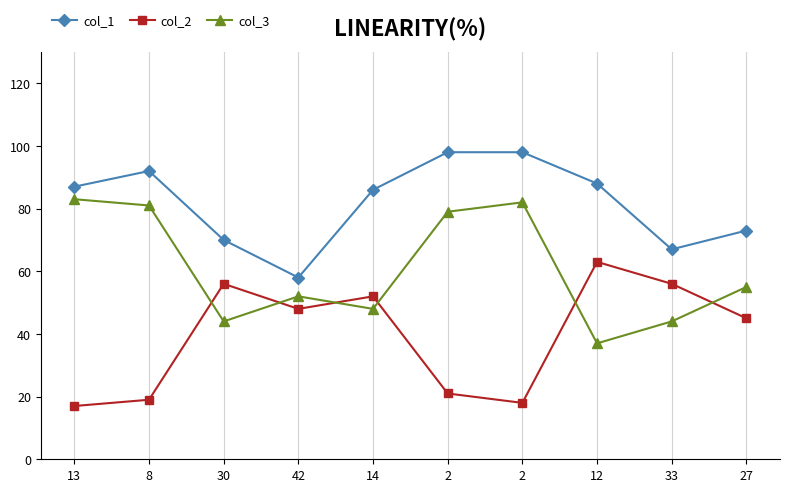

How many data points does each series have?

10